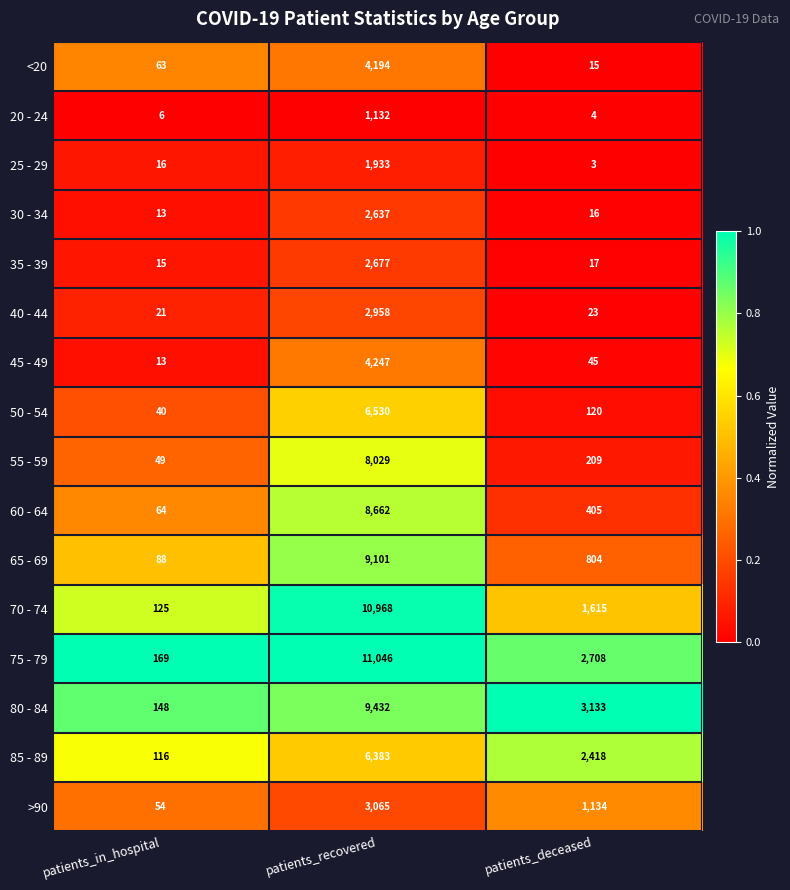

List the series in order of their peak value, lowest first.

20 - 24, 25 - 29, 30 - 34, 35 - 39, 40 - 44, >90, <20, 45 - 49, 85 - 89, 50 - 54, 55 - 59, 60 - 64, 65 - 69, 80 - 84, 70 - 74, 75 - 79